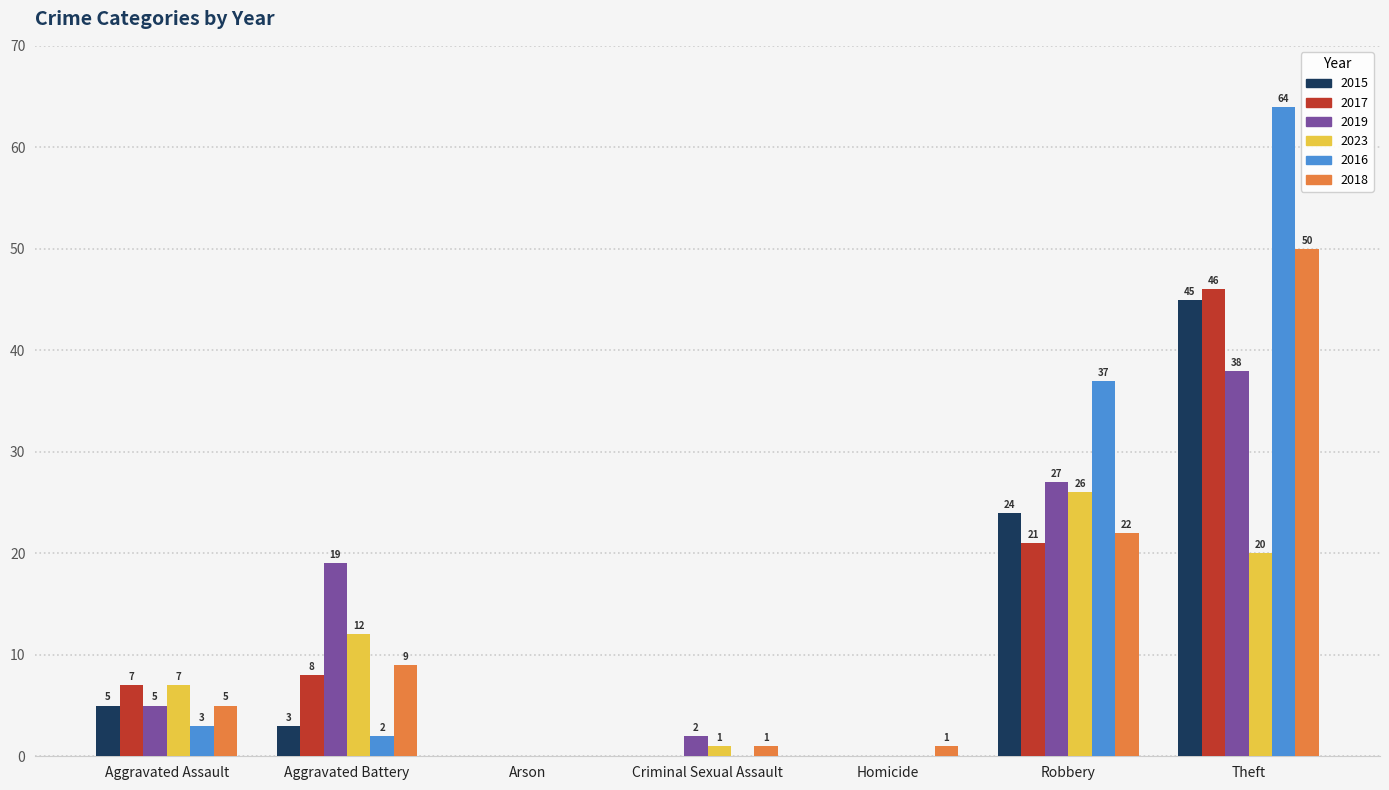

Which category has the highest value in the 2017 series?

Theft